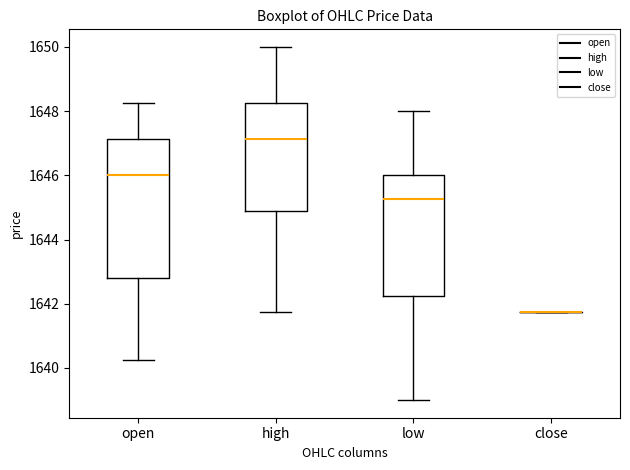

Which box is the tallest, from its lower edge to its upper edge?

open